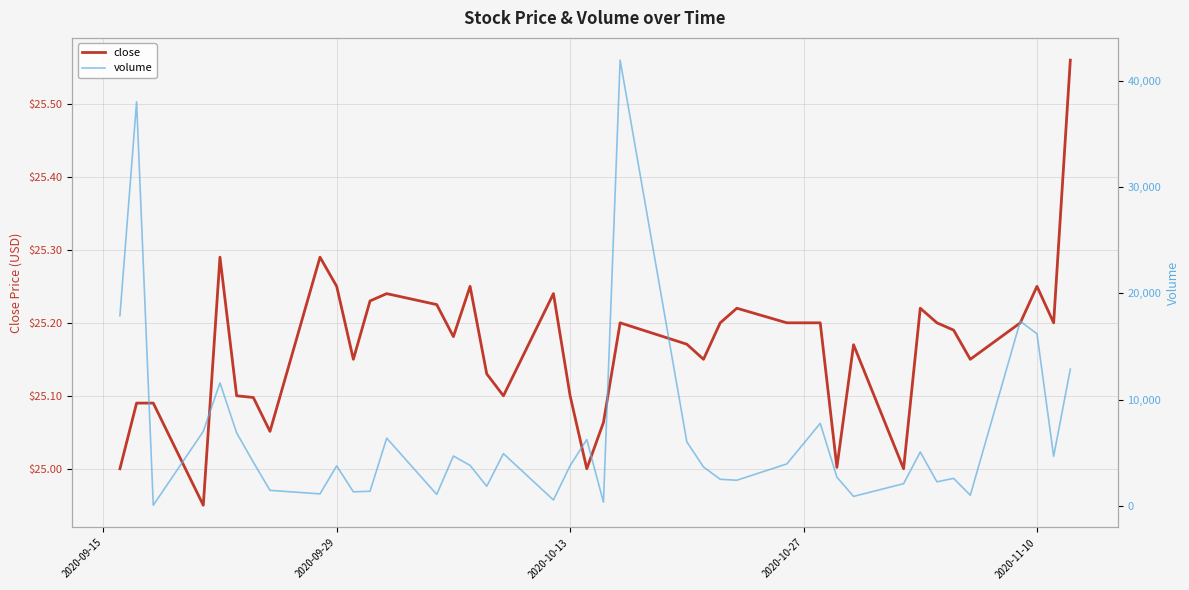

At how many categories does at least one series exceed 22217?

2